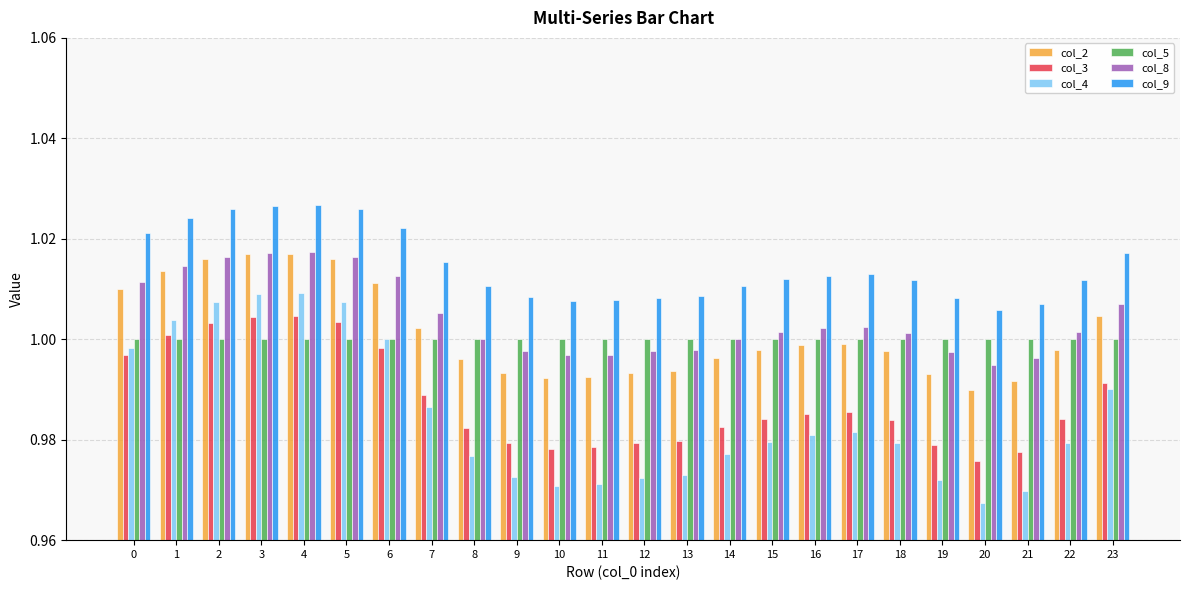

Which category has the lowest value across all series?

20